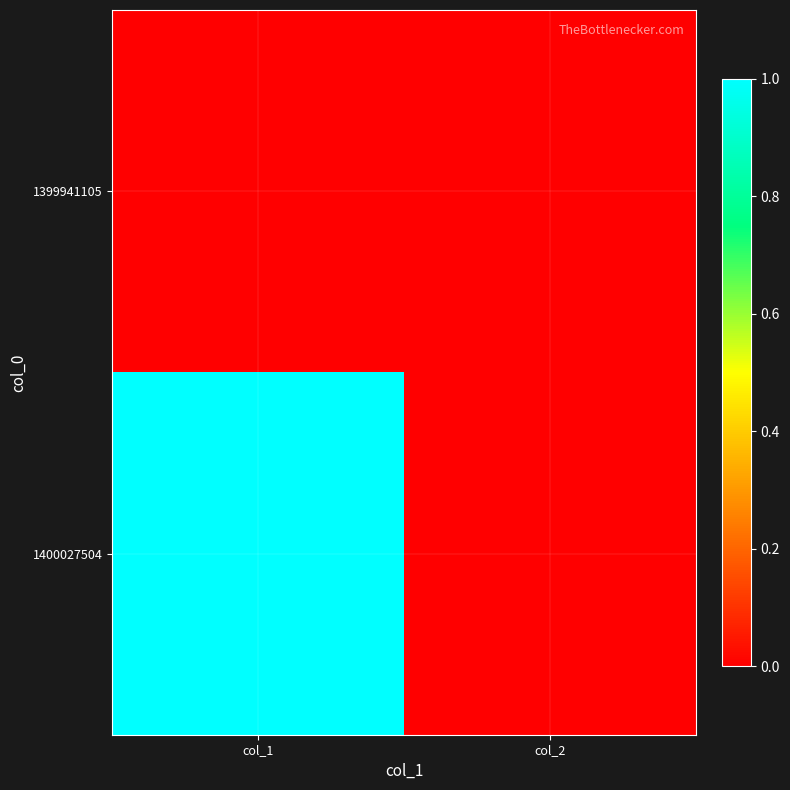

Reading left to right, transcribe all the data shown in this chart.

1399941105: col_1=0	col_2=0
1400027504: col_1=1	col_2=0